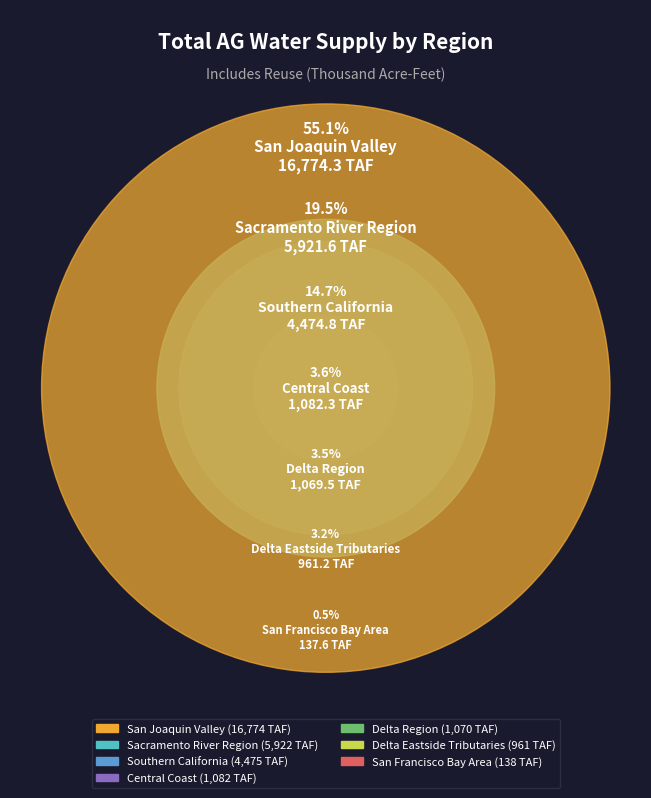

What is the change in value from Delta Eastside Tributaries to Central Coast?

+121.1